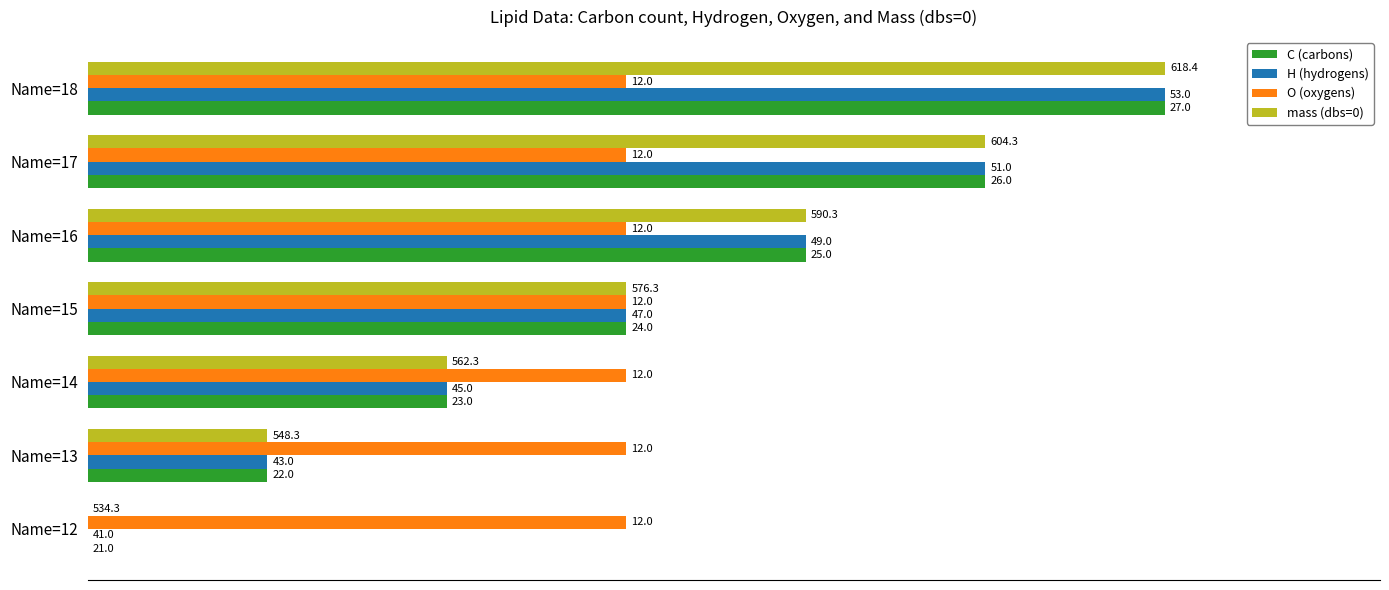

What are all the series names shown in the legend?

C (carbons), H (hydrogens), O (oxygens), mass (dbs=0)